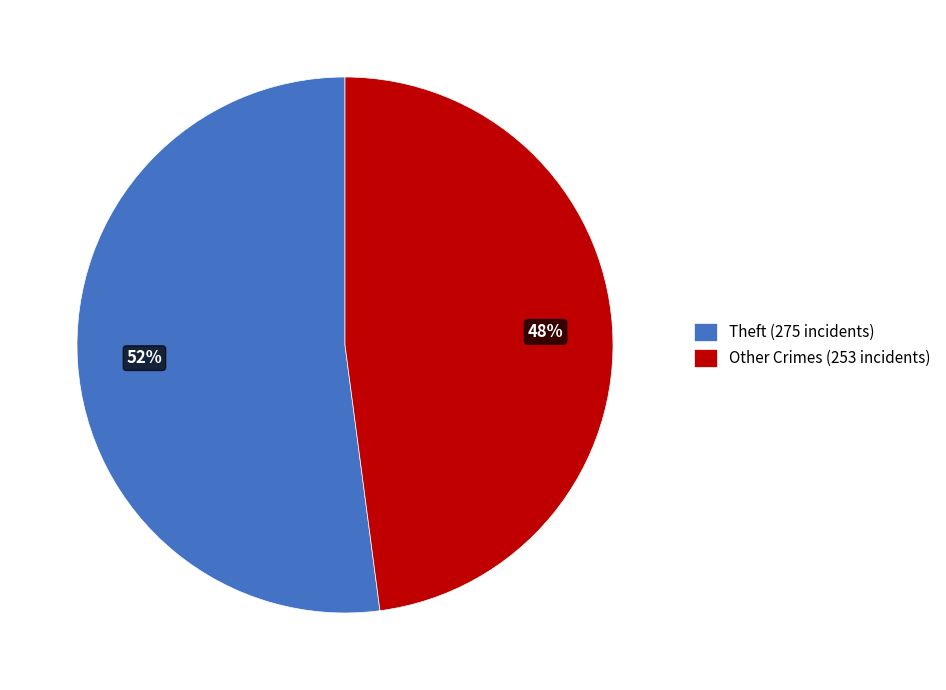

Which slice represents more than half of the pie?

Theft (275 incidents)